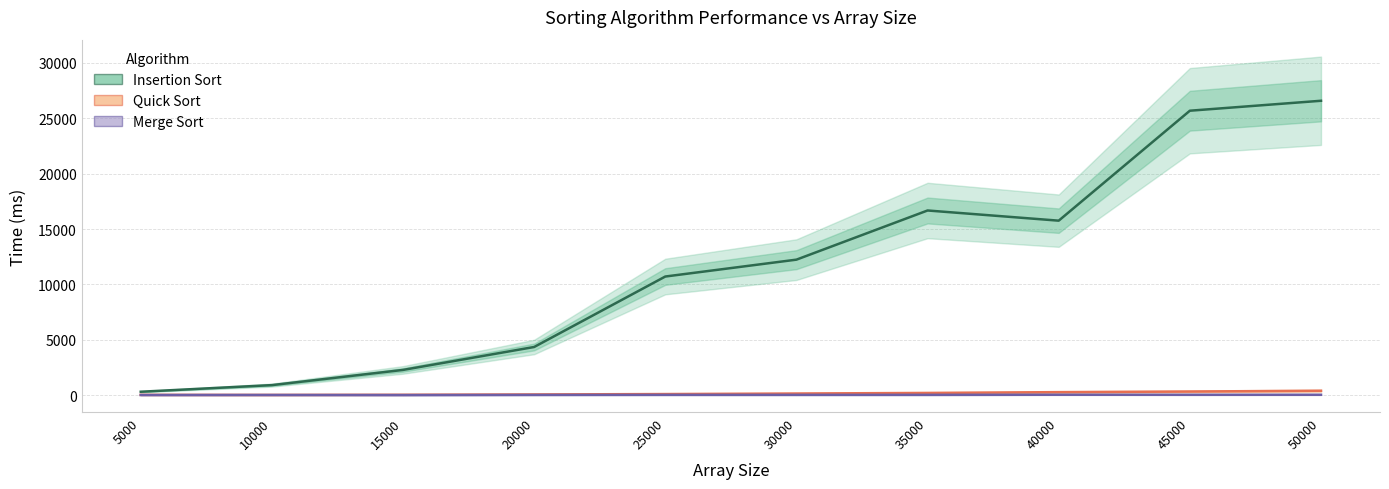

Reading right to left, extract all data points from this chart.

Insertion Sort: 26575	25677	15755	16674	12237	10714	4355	2286	915	317
Quick Sort: 406	337	281	209	156	107	72	42	28	35
Merge Sort: 45	43	47	35	34	36	29	17	25	22